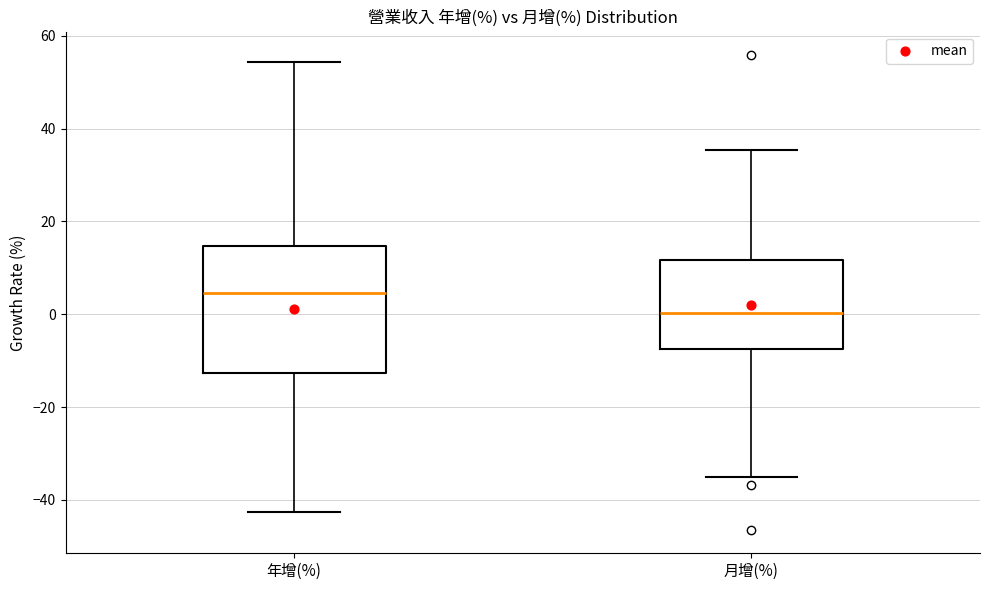

Reading left to right, transcribe this box plot: for each box, give where its median line is, the range the box spans, and where its two whiskers end, as read against the y-axis. The values are not printed on the chart, so give them approximately, as read against the axis.

年增(%): median 4, box -12 to 14, whiskers -42 to 54
月增(%): median 0, box -8 to 12, whiskers -36 to 36